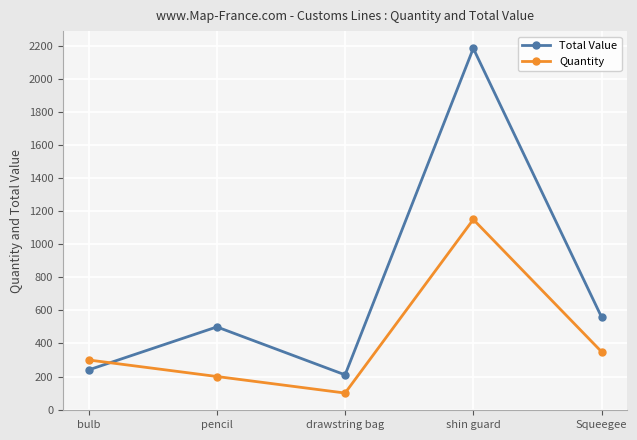

Rank the series by their average value, from highest to lowest.

Total Value, Quantity